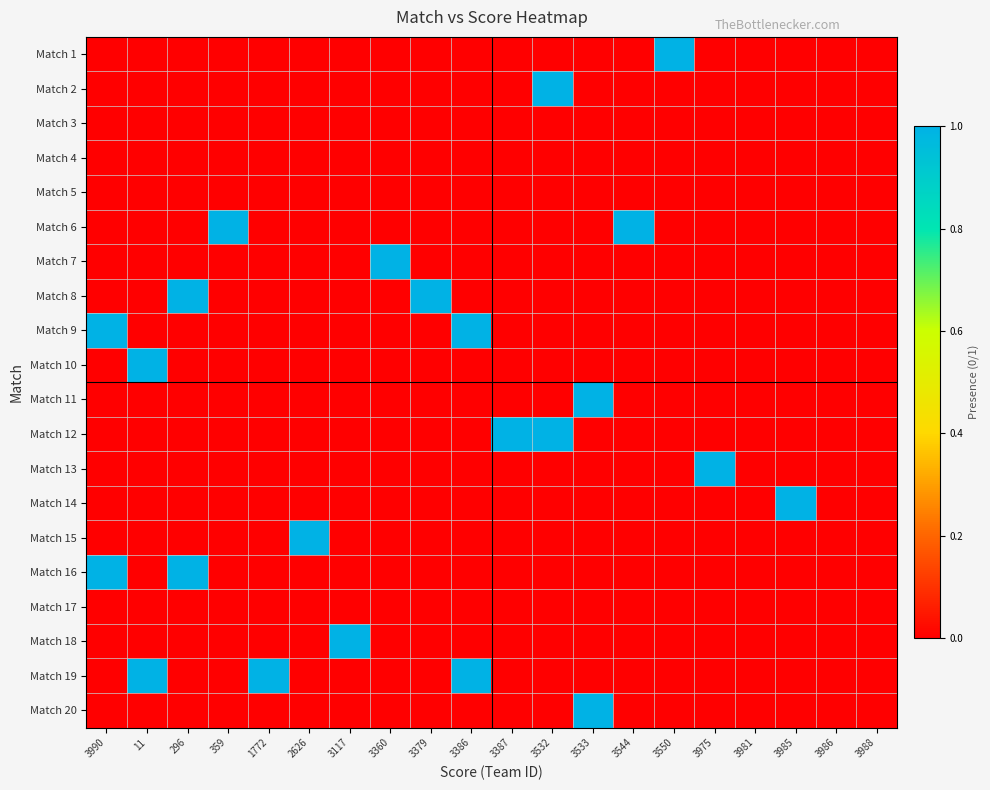

What is the greatest value displayed?

1